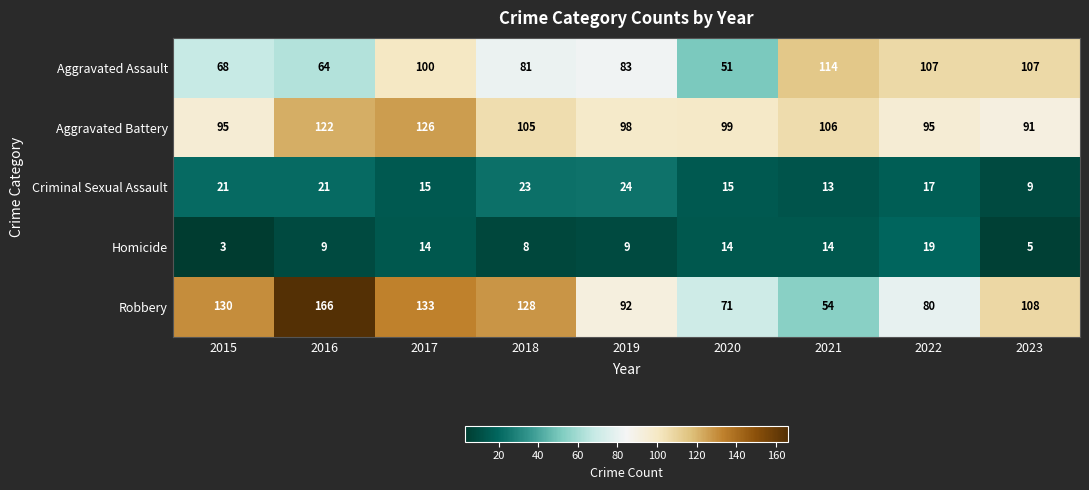

Between 2017 and 2022, which series saw the biggest shift?

Robbery